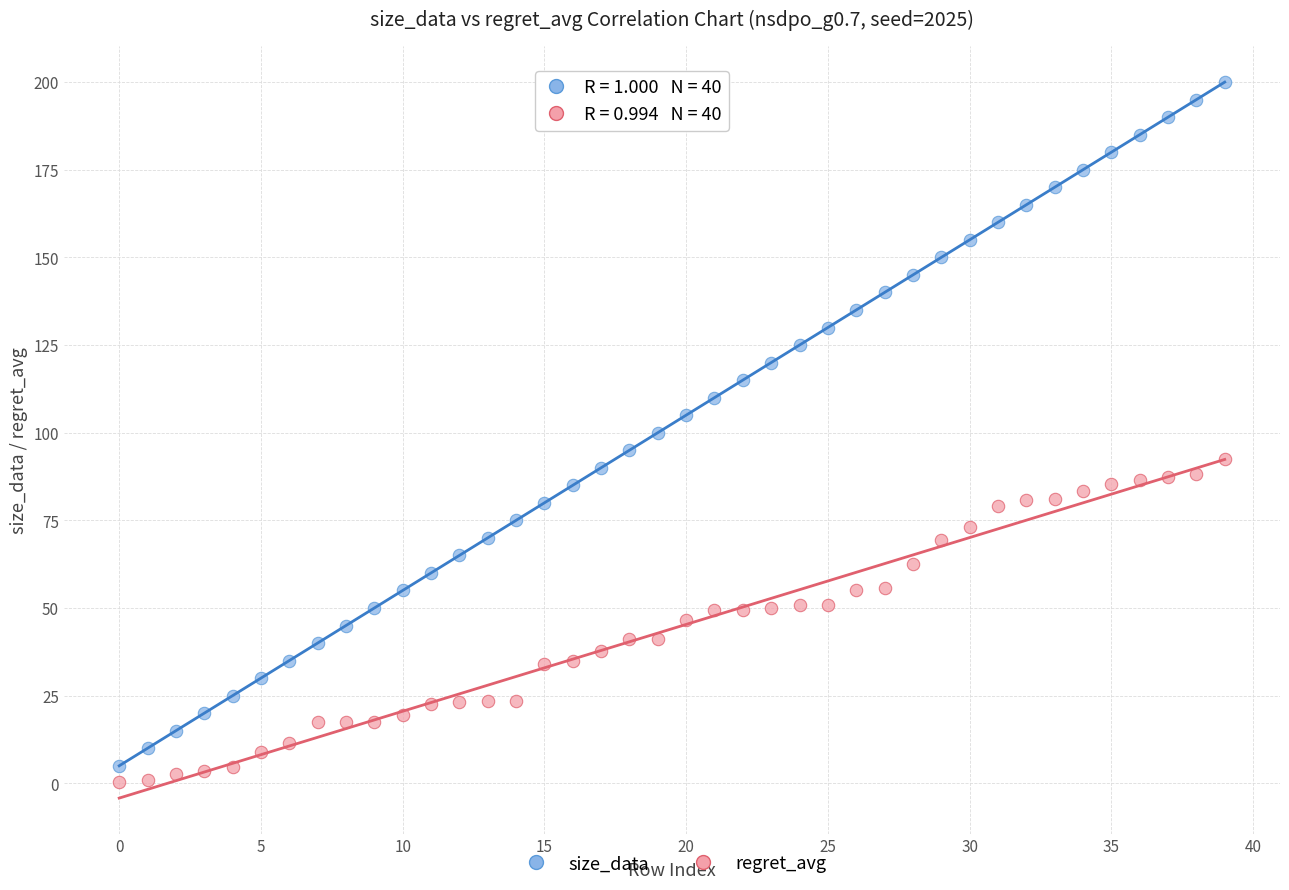

Across all data points, what is the range of Y values (max minus min)?

199.5